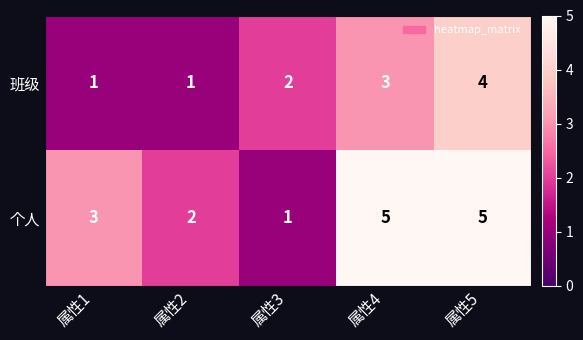

Rank the series at 属性1 from lowest to highest value.

班级, 个人